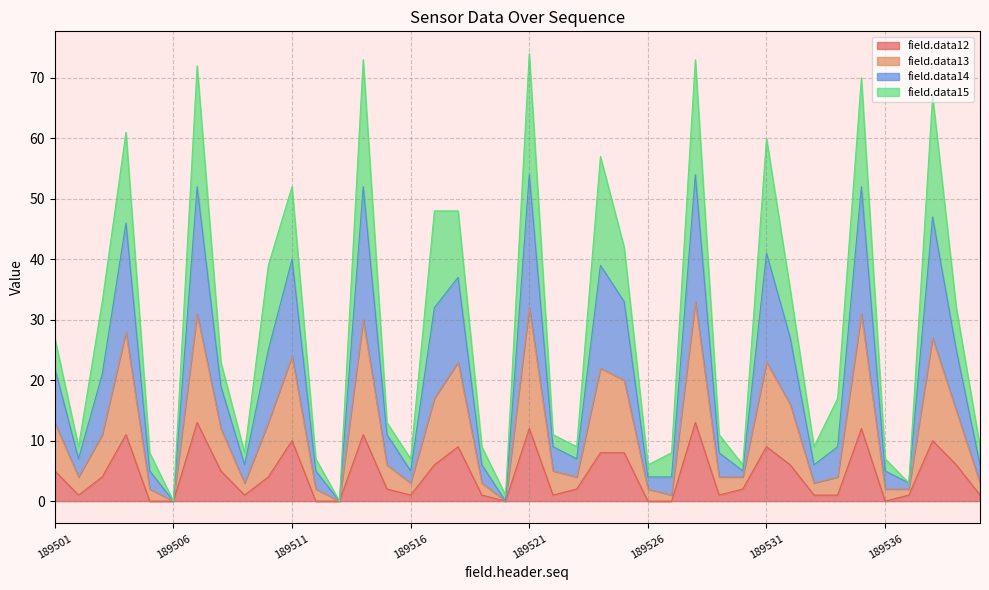

True or false: field.data13 has more than 1 points higher than both neighbors.

True